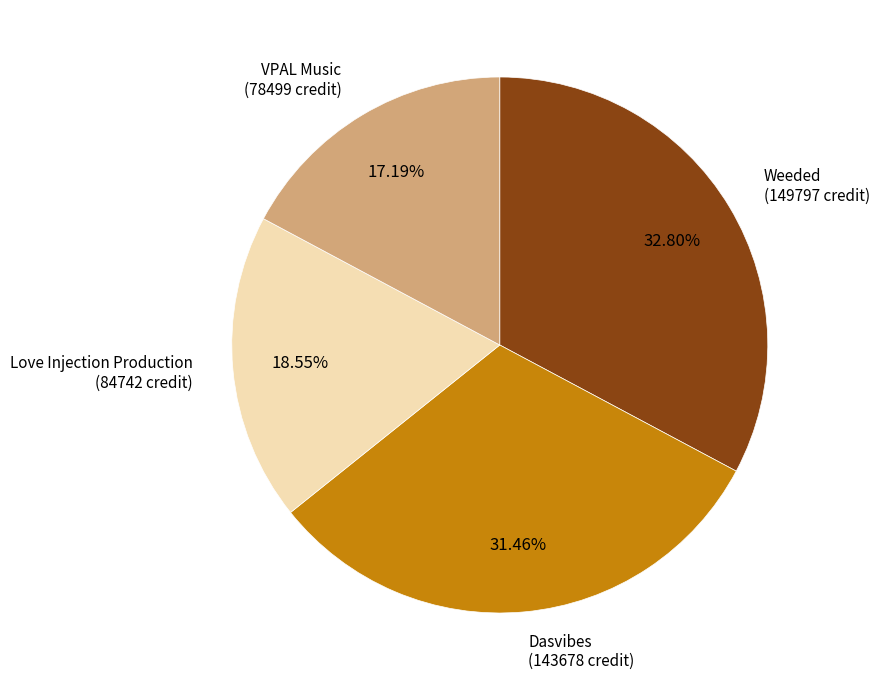

Do VPAL Music and Dasvibes together represent more than half of the pie?

No